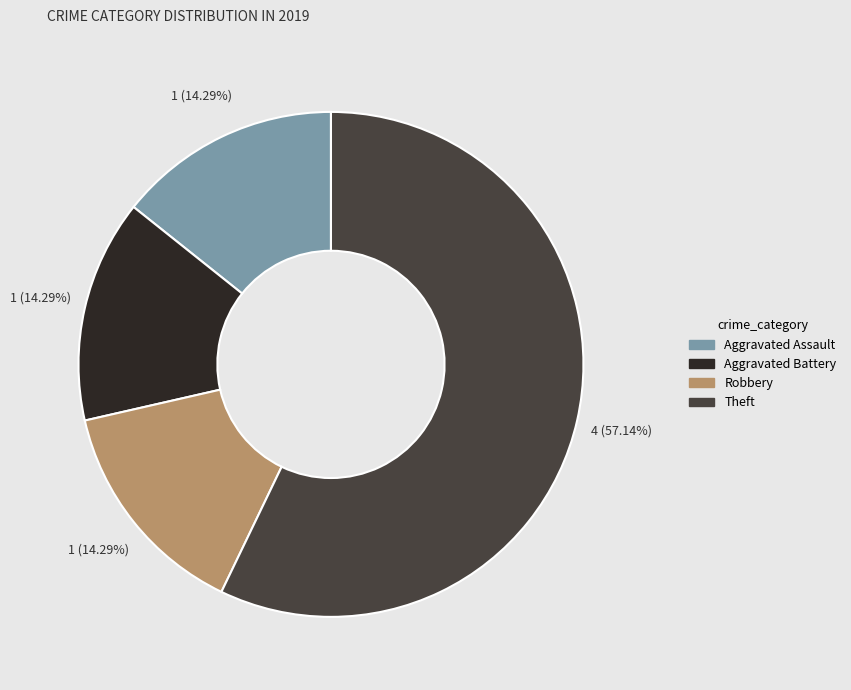

Do Aggravated Battery and Theft together represent more than half of the pie?

Yes